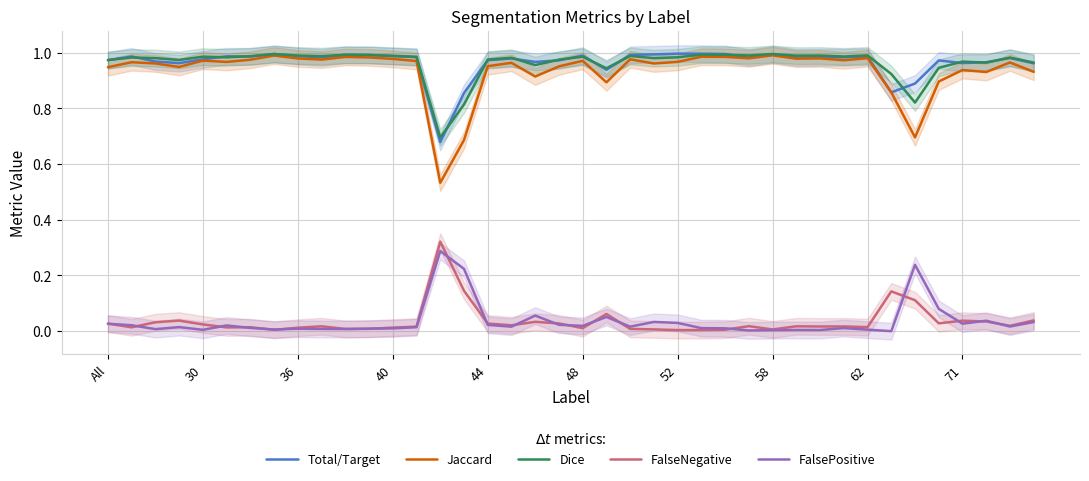

True or false: Dice and Jaccard cross at least once.

False